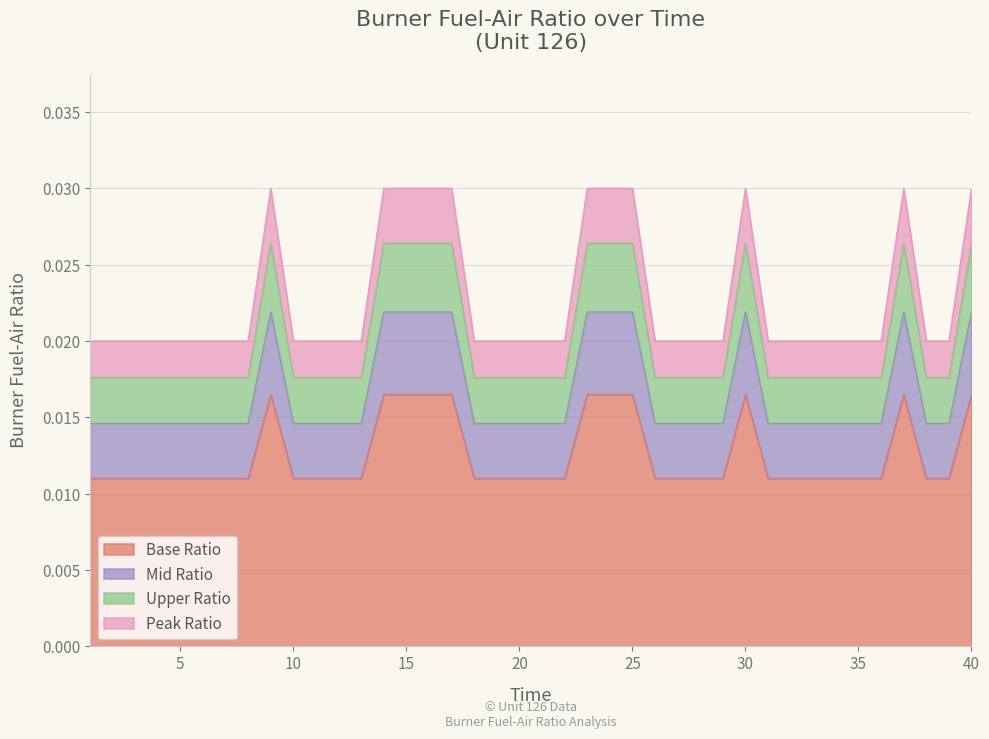

List the labels in order of value, smallest first.

1, 2, 3, 4, 5, 6, 7, 8, 10, 11, 12, 13, 18, 19, 20, 21, 22, 26, 27, 28, 29, 31, 32, 33, 34, 35, 36, 38, 39, 9, 14, 15, 16, 17, 23, 24, 25, 30, 37, 40